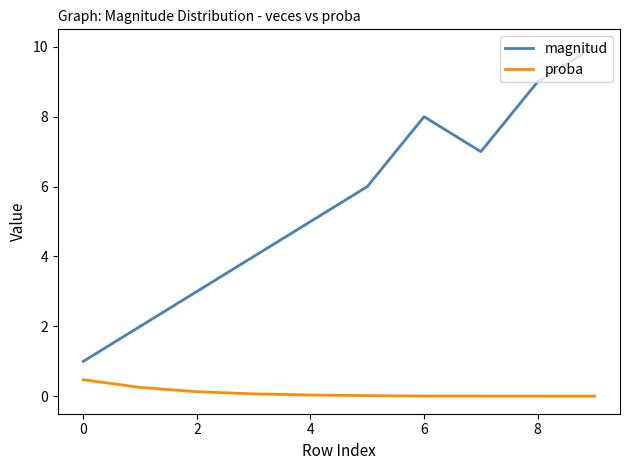

Which series has the widest spread of values?

magnitud